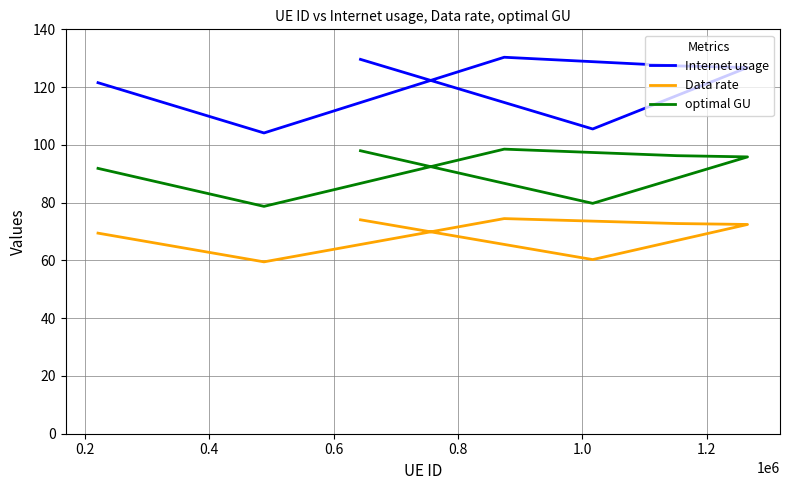

List the series in order of their peak value, highest first.

Internet usage, optimal GU, Data rate